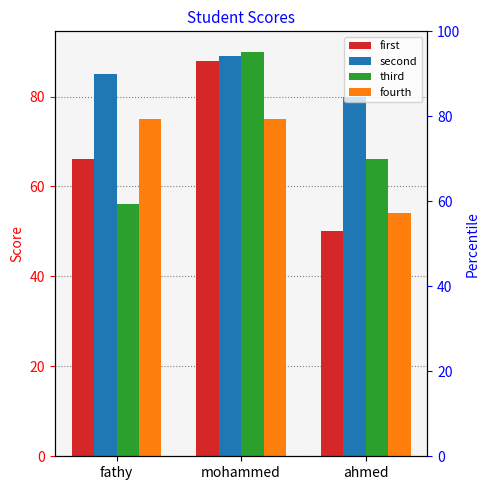

How many values in the first series exceed 66?

1